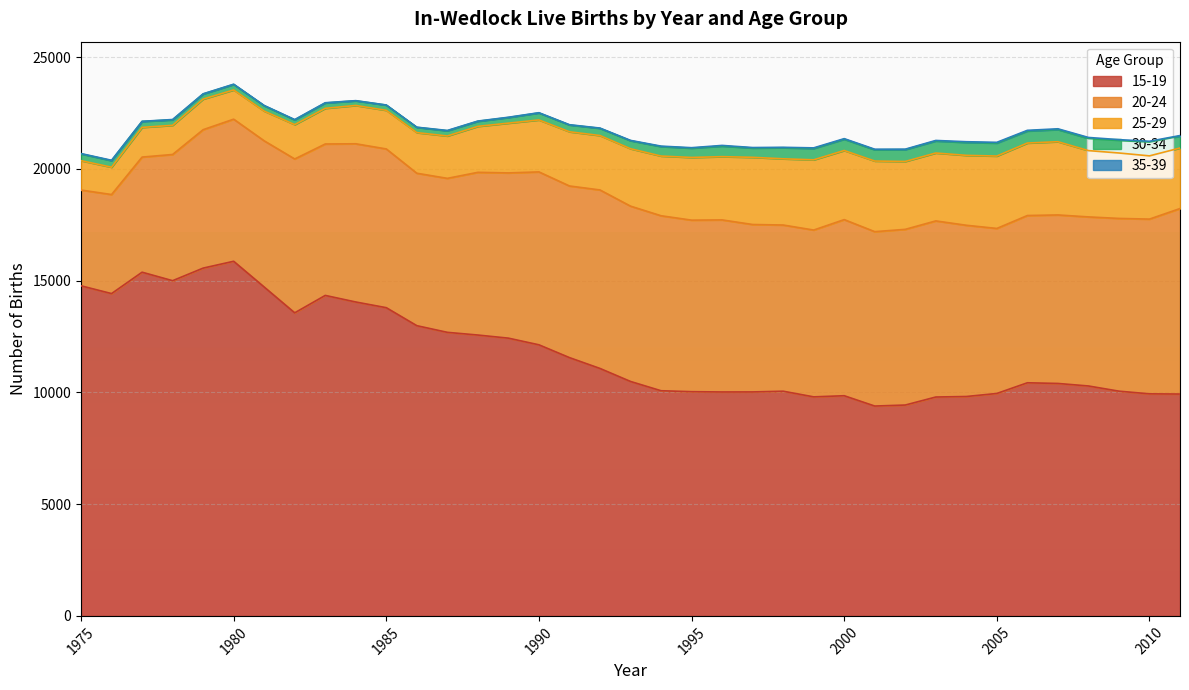

Rank the series at 1999 from highest to lowest value.

15-19, 20-24, 25-29, 30-34, 35-39